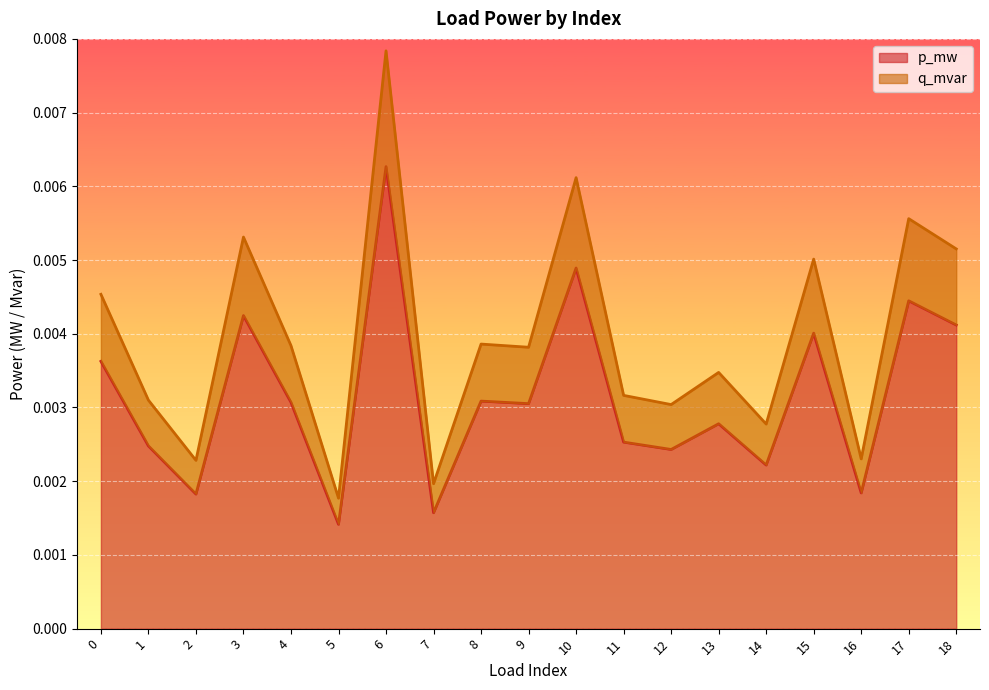

How many lines are shown in the chart?

2